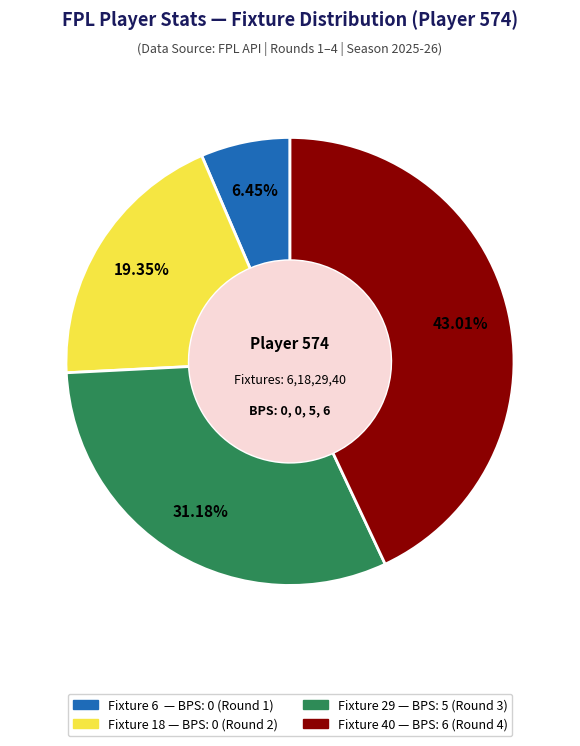

Does any single category account for the majority?

No